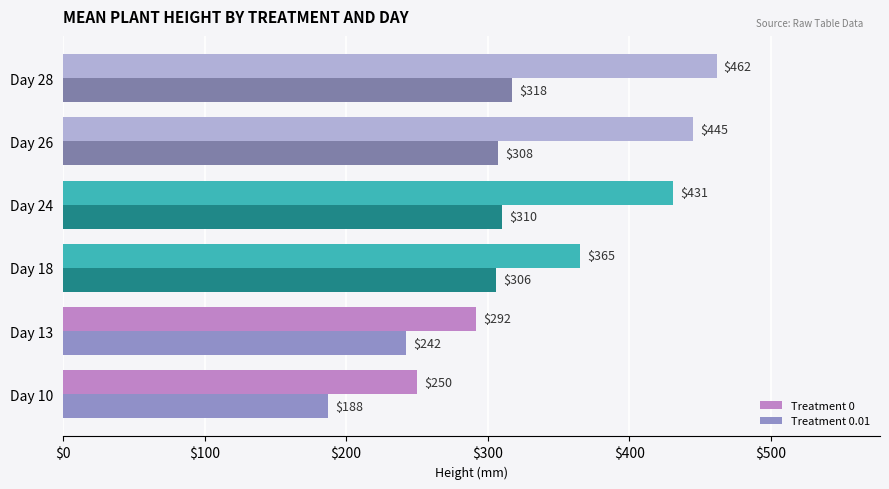

Is it true that Treatment 0.01 equals 427.6 at Day 26?

False